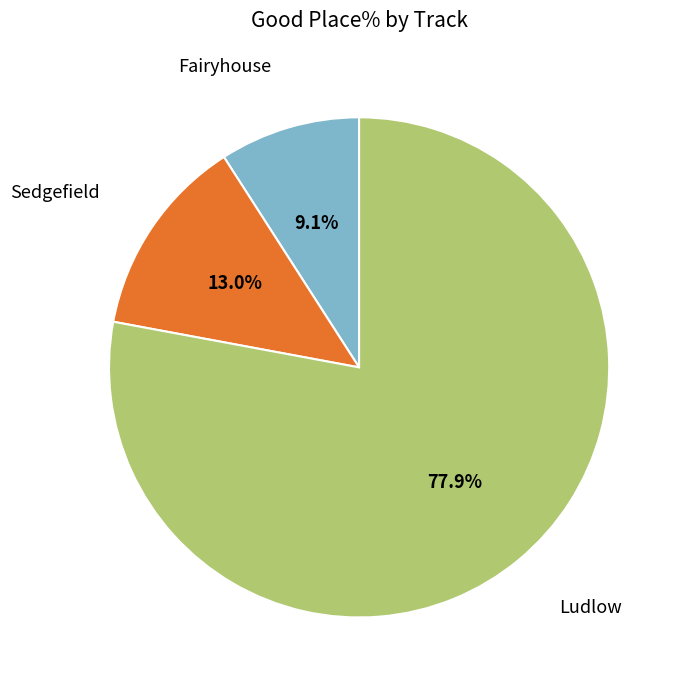

What percentage is NOT represented by Ludlow?

22.1%